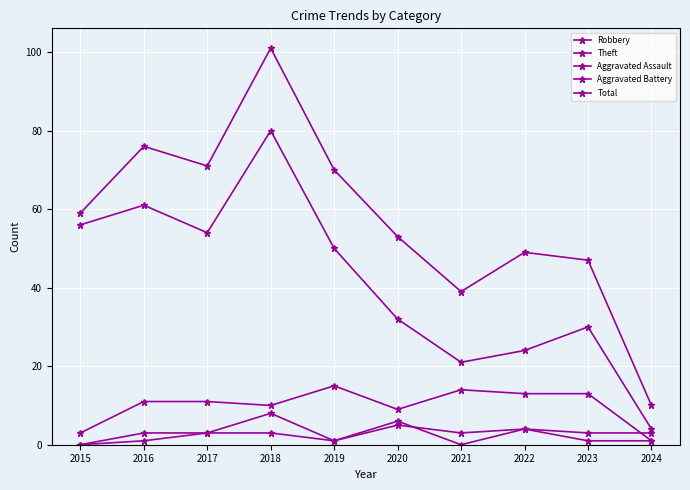

Which series has the largest range (max minus min)?

Total